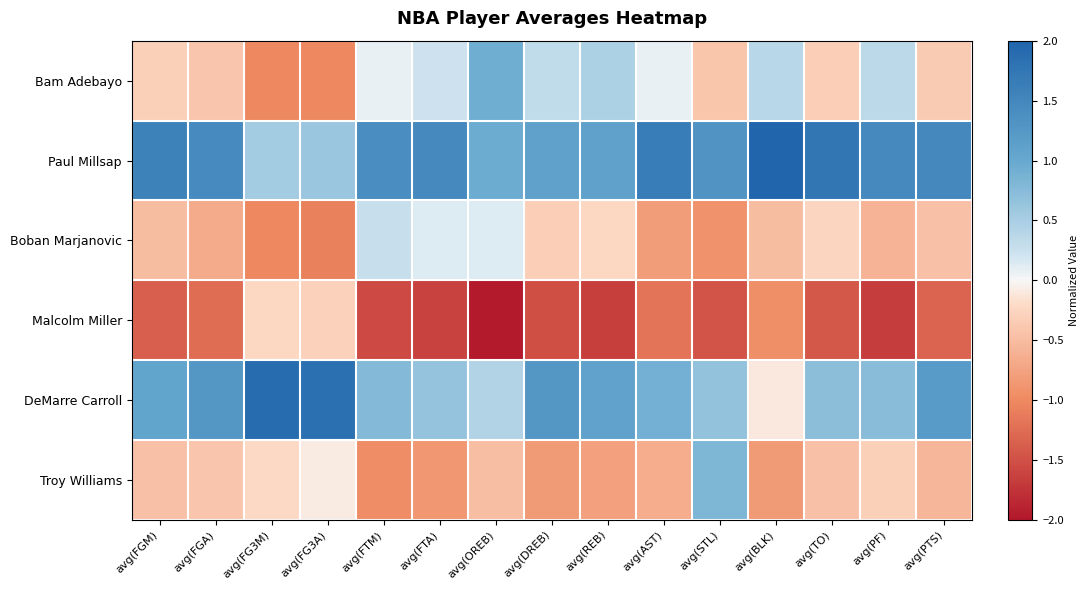

What is the difference between the highest and lowest values at avg(DREB)?

2.8